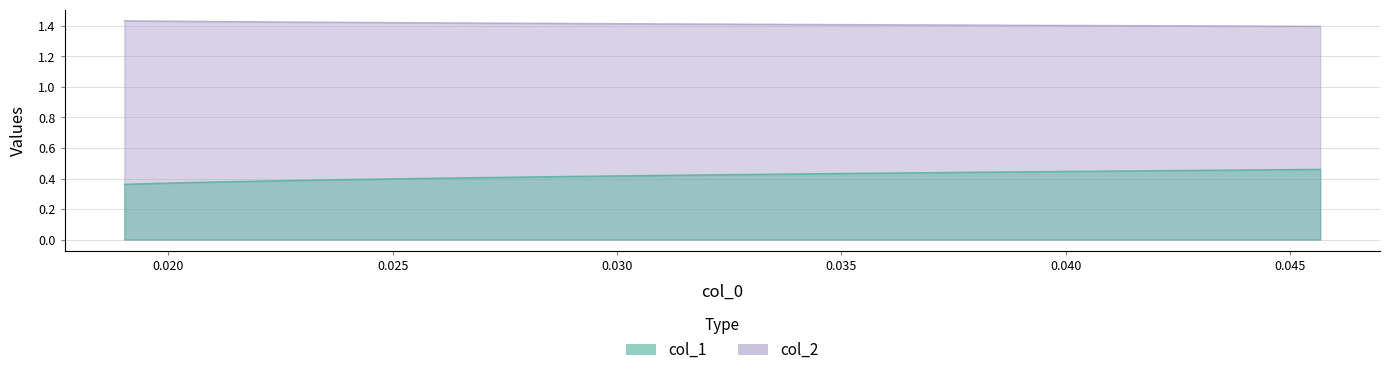

What is the value of the col_2 point at the 20th from the left?

1.4